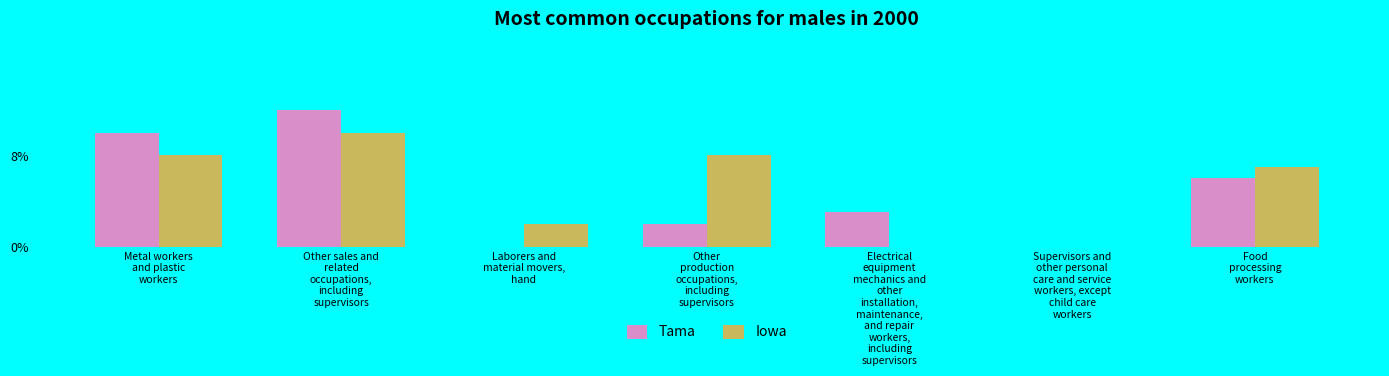

What is the highest value of the Tama series?

12